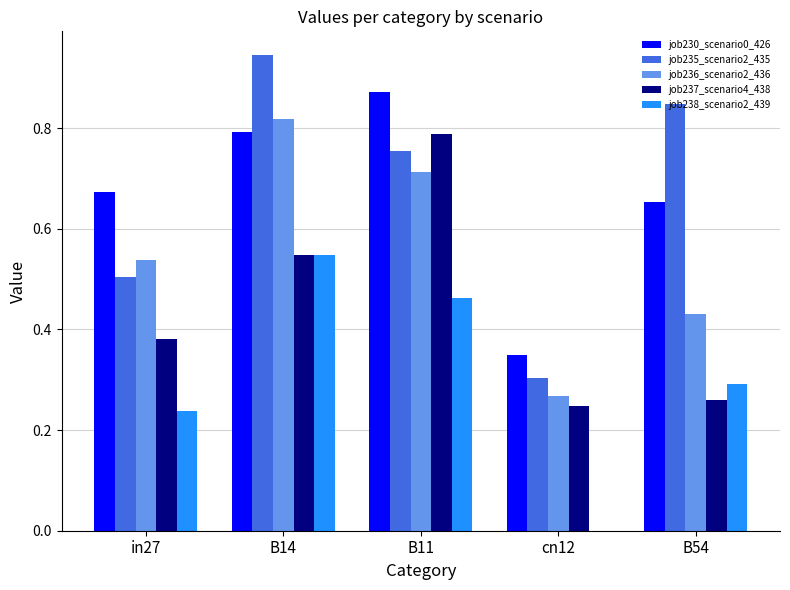

Which label corresponds to the largest value in the chart?

B14